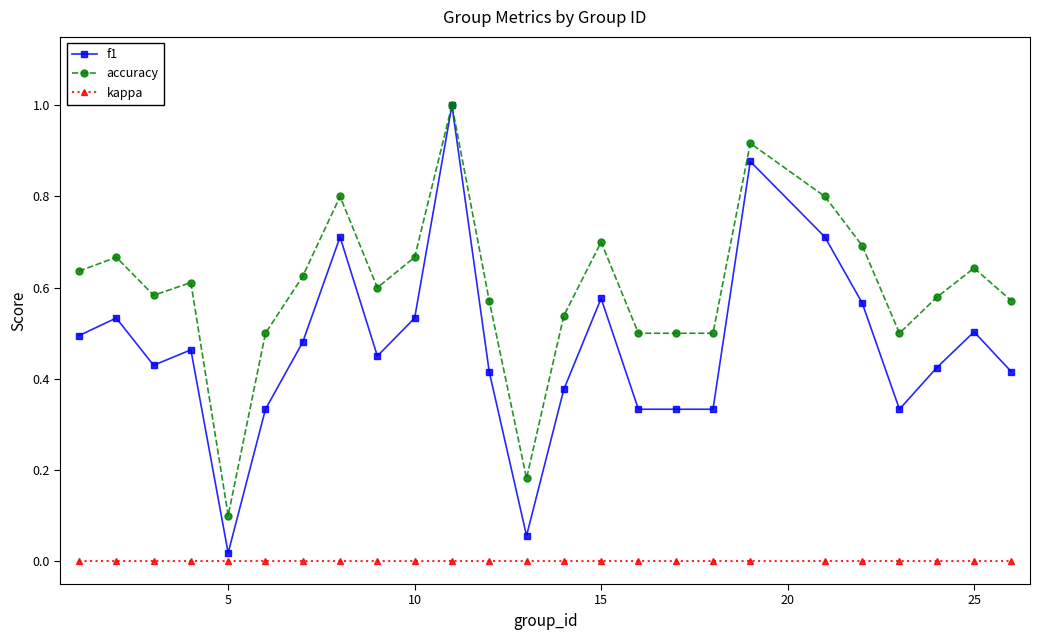

True or false: accuracy and kappa cross at least once.

False